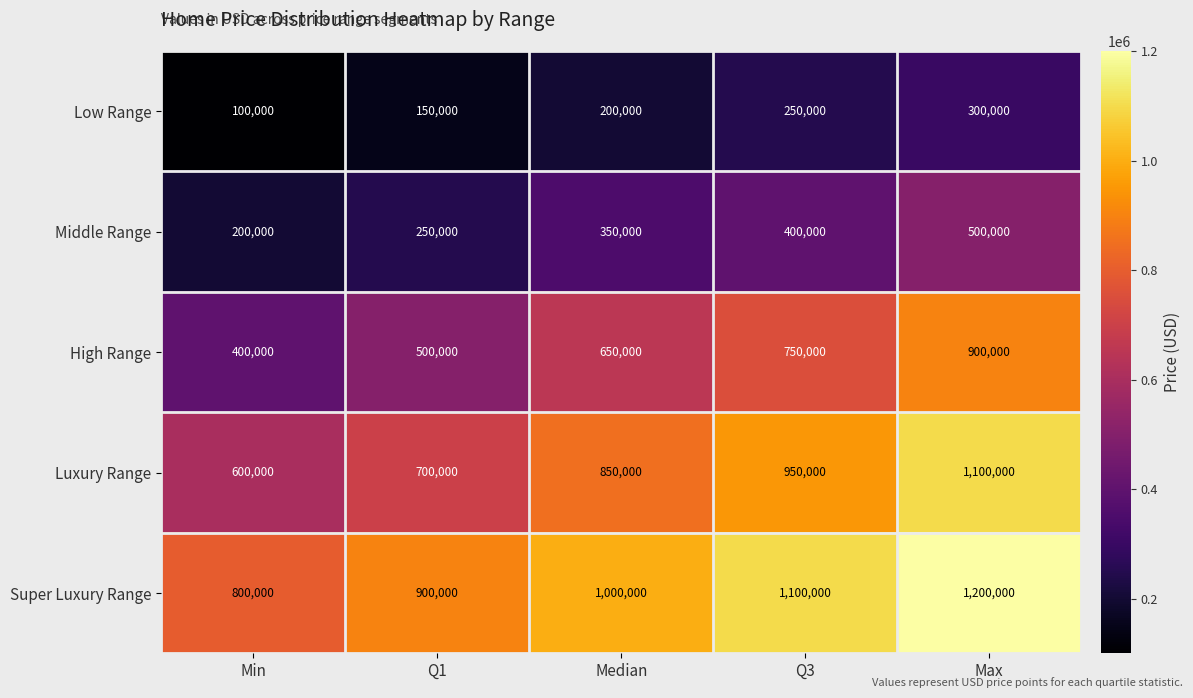

List the series in order of their peak value, lowest first.

Low Range, Middle Range, High Range, Luxury Range, Super Luxury Range